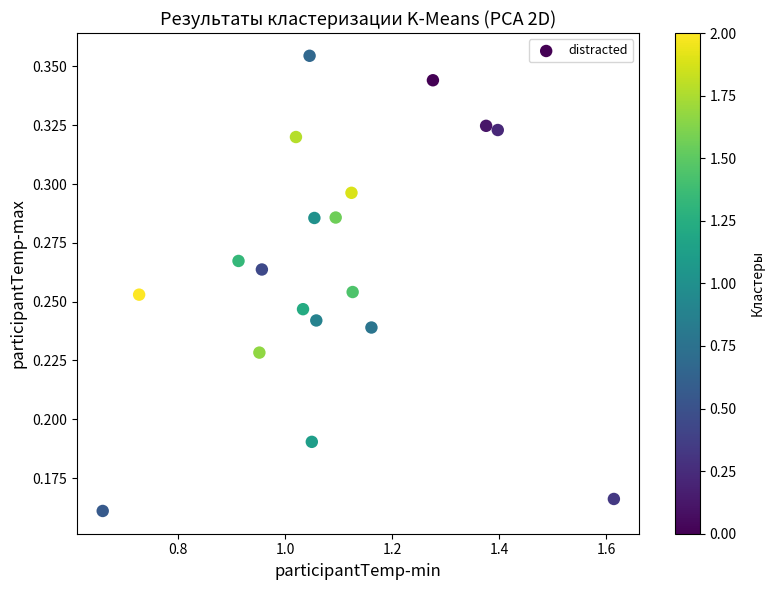

What is the range of X values (max minus min)?

1.0